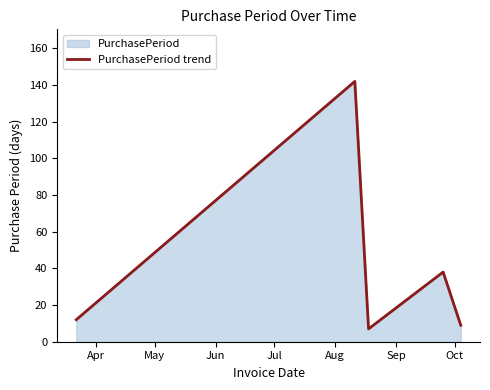

How many interior local valleys (lower than both neighbors) does the data have?

1